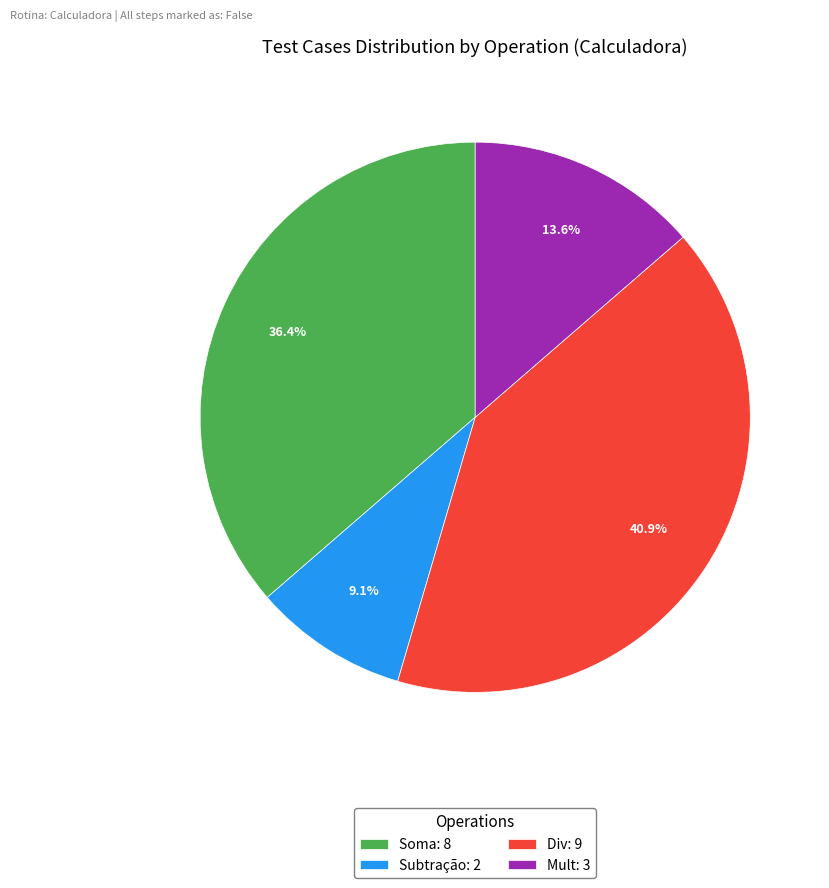

Count the number of slices in the pie.

4